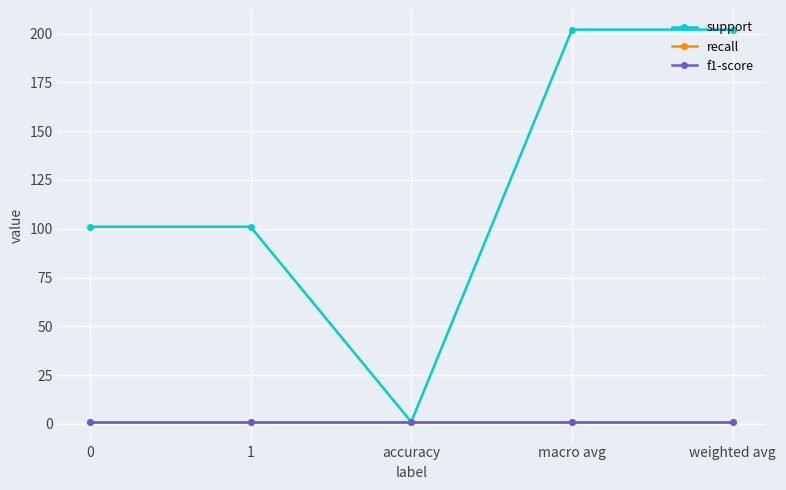

What value does the f1-score series have at weighted avg?

1